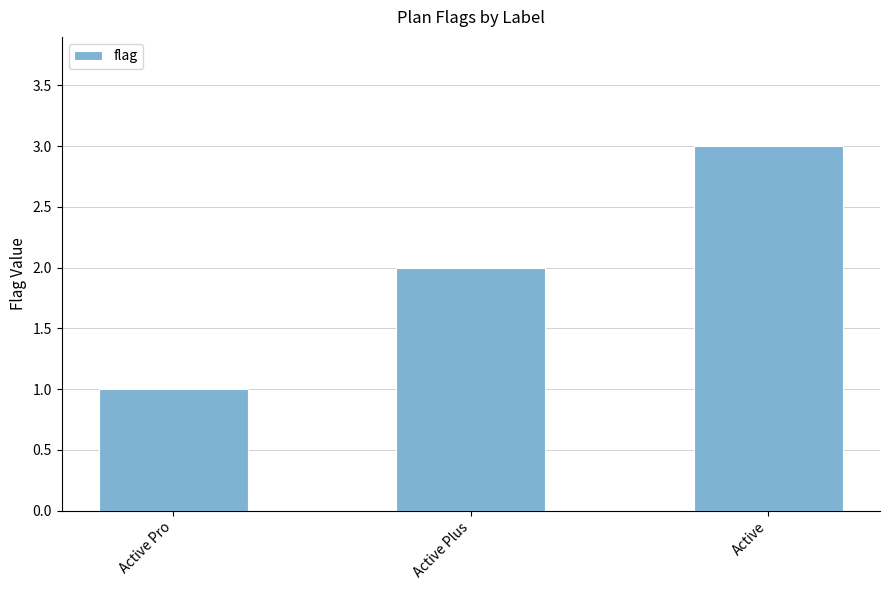

Read the value at Active.

3